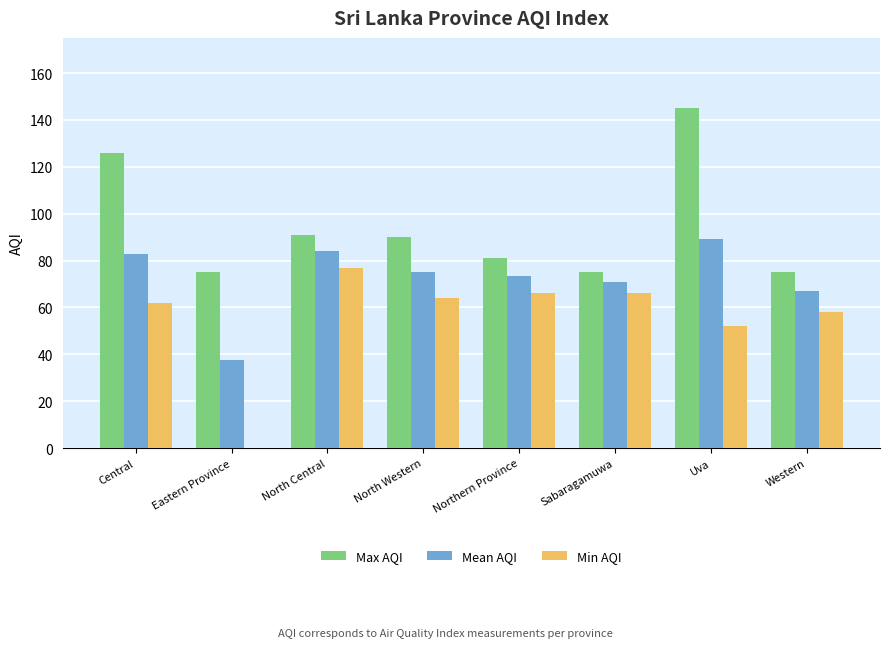

The Min AQI series shows 15.5 at Uva. True or false?

False